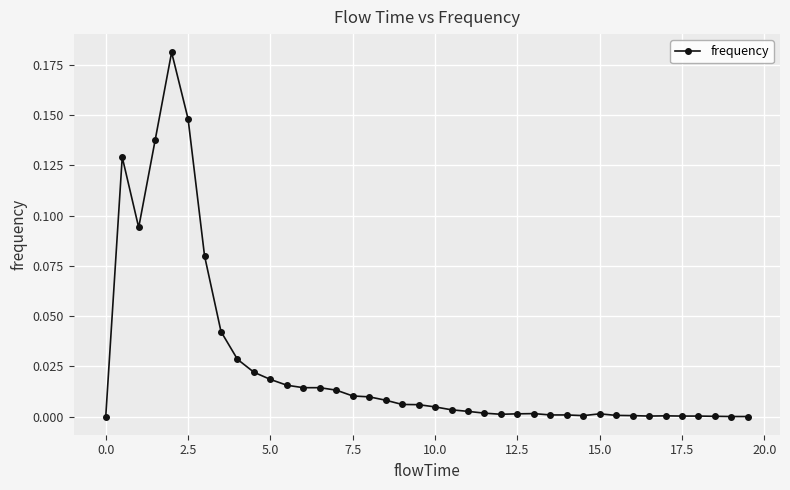

True or false: the data has more than 2 interior local peaks.

True